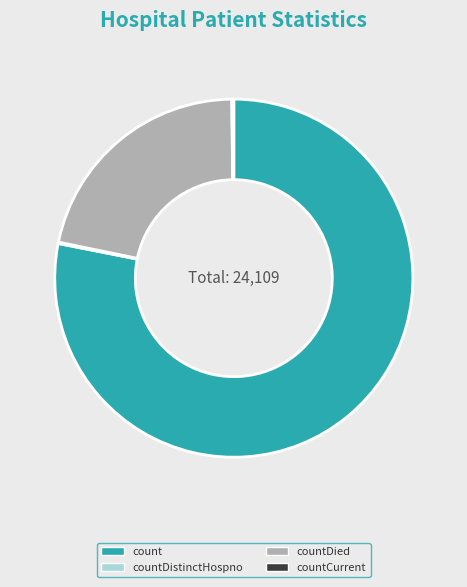

True or false: count accounts for 78% of the total.

True